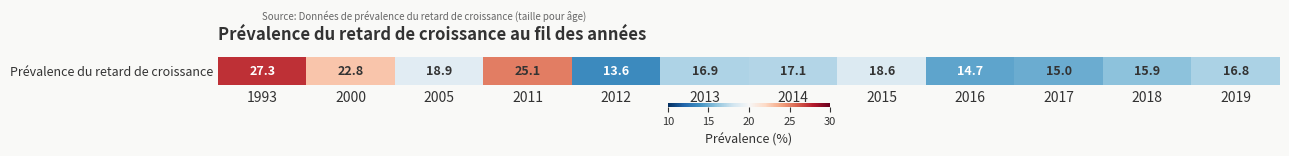

At which label is the value closest to 20?

2005